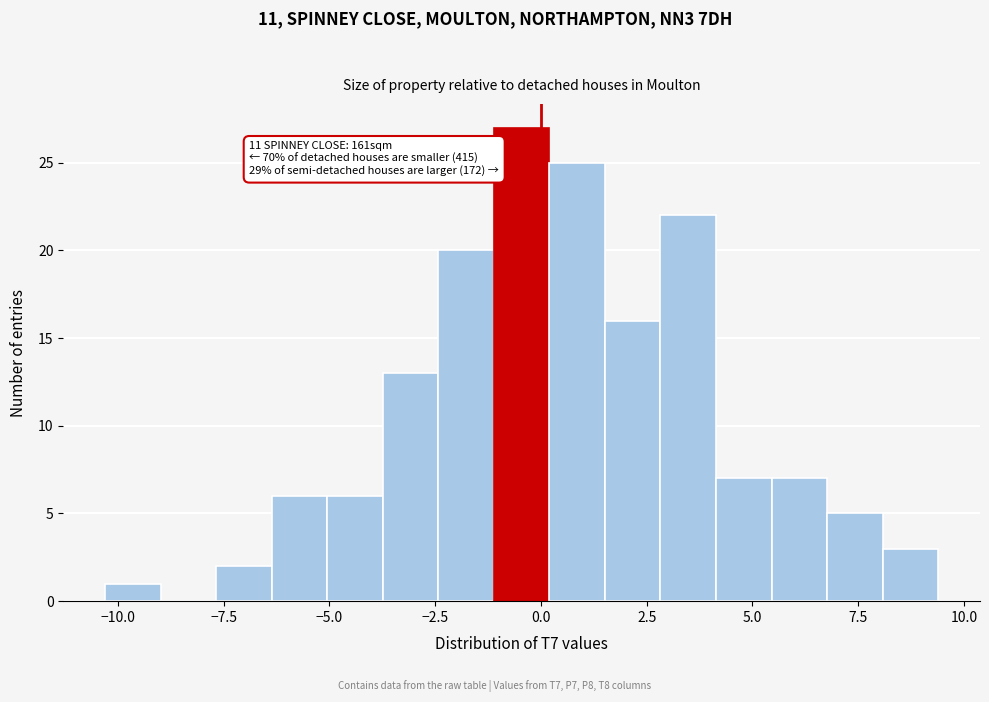

Around what value on the x-axis is the tallest bar? Give the approximate position of its centre, as read against the axis.

-0.5